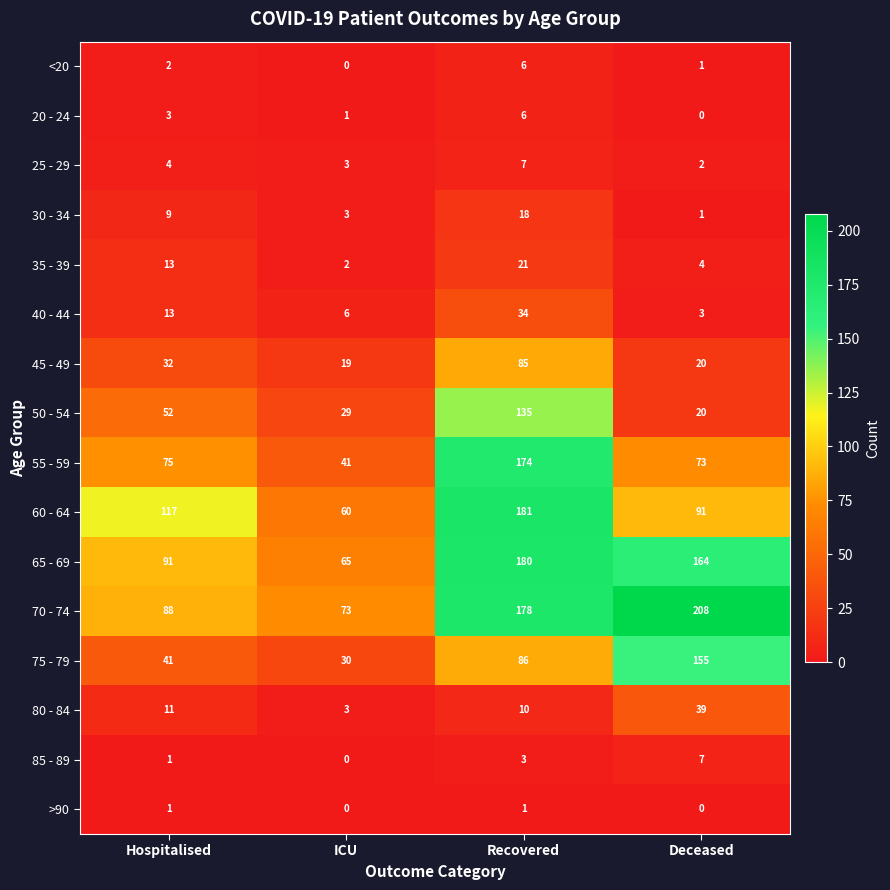

List the labels in order of 40 - 44 value, largest first.

Recovered, Hospitalised, ICU, Deceased